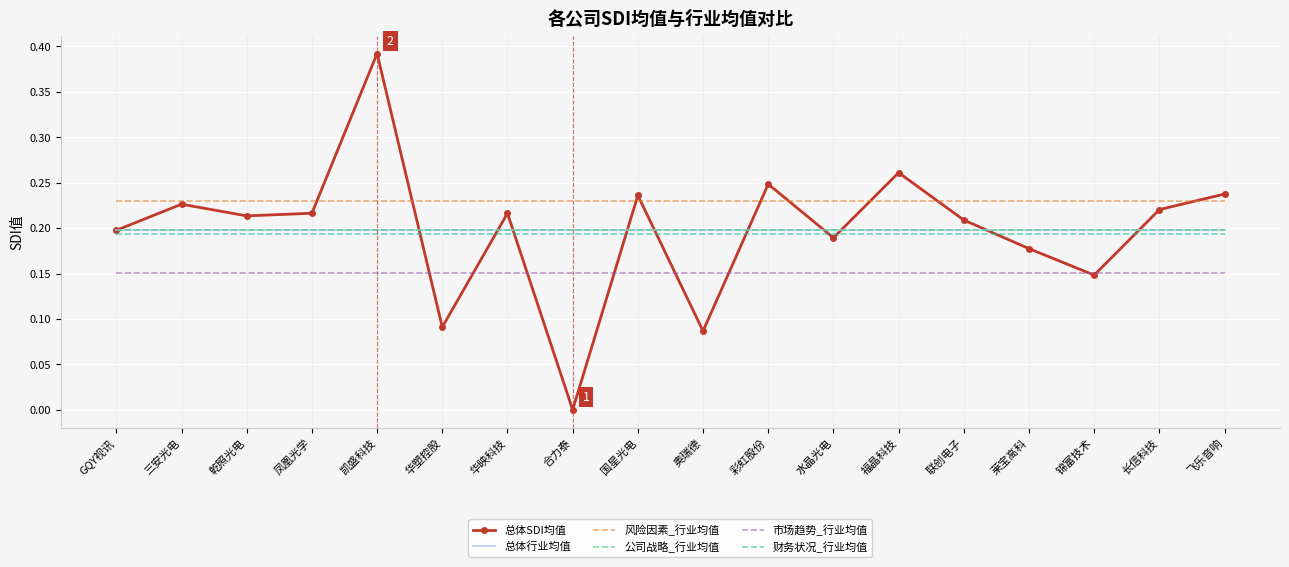

True or false: 财务状况_行业均值 and 公司战略_行业均值 cross at least once.

False